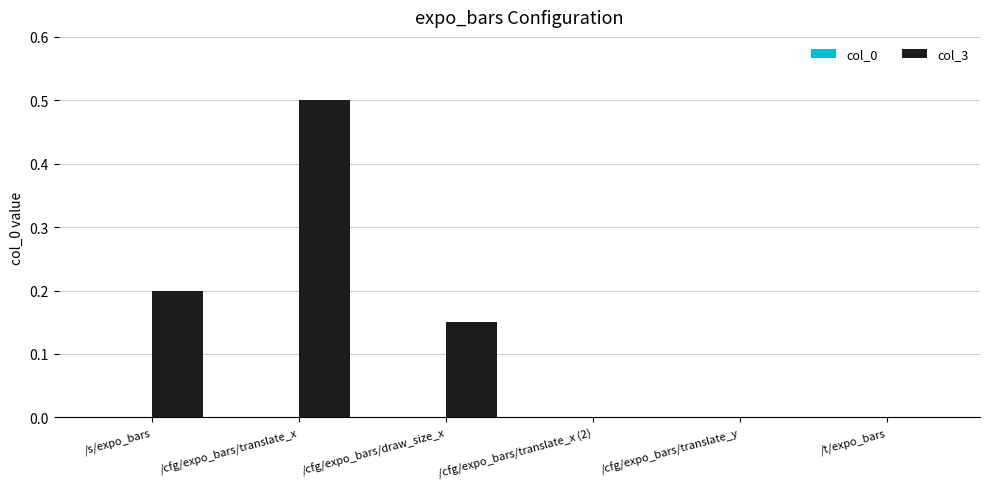

The chart shows a value of 0.2 at /cfg/expo_bars/translate_y. True or false?

False